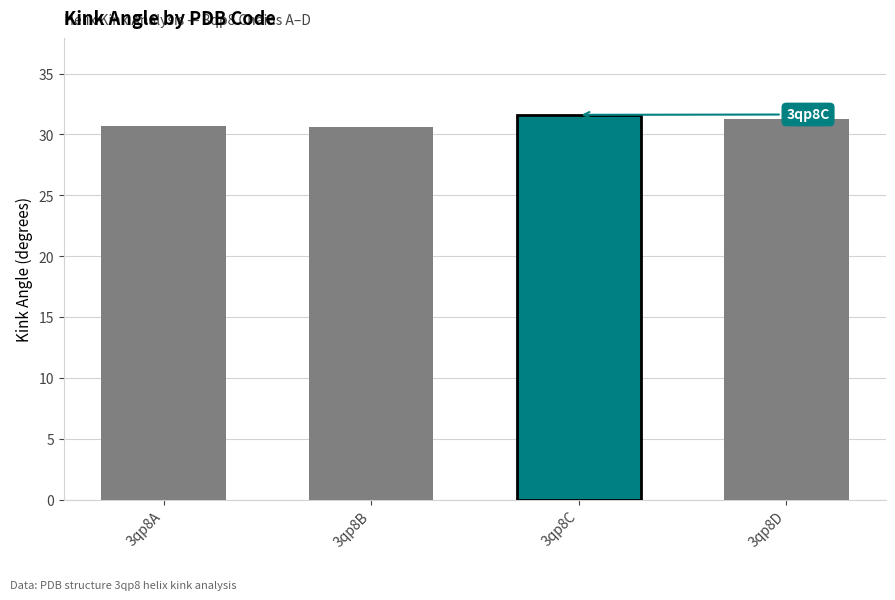

What is the average value?

31.1